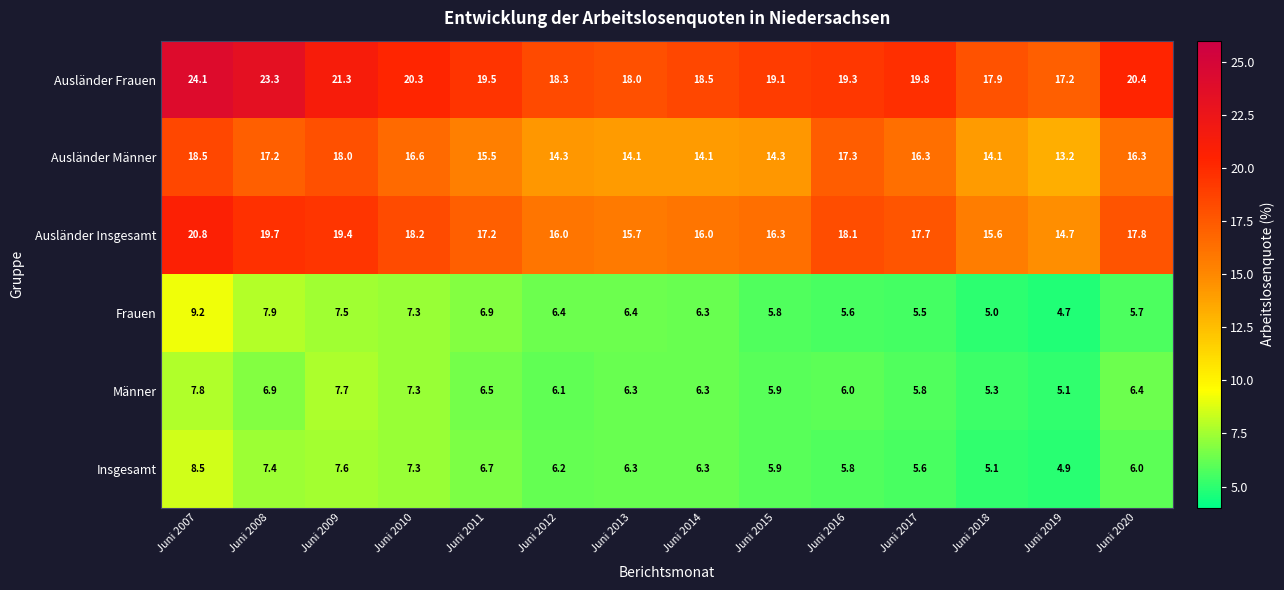

What is the difference between the maximum and minimum values in the Ausländer Insgesamt series?

6.1